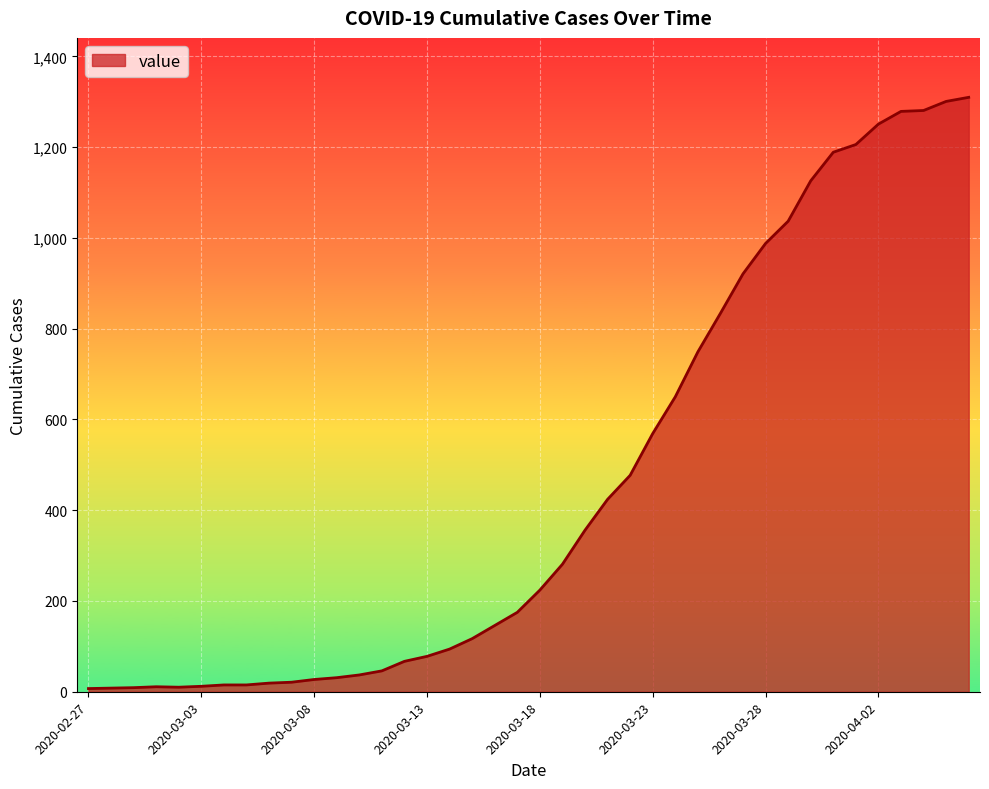

What is the difference between the maximum and minimum values?

1303